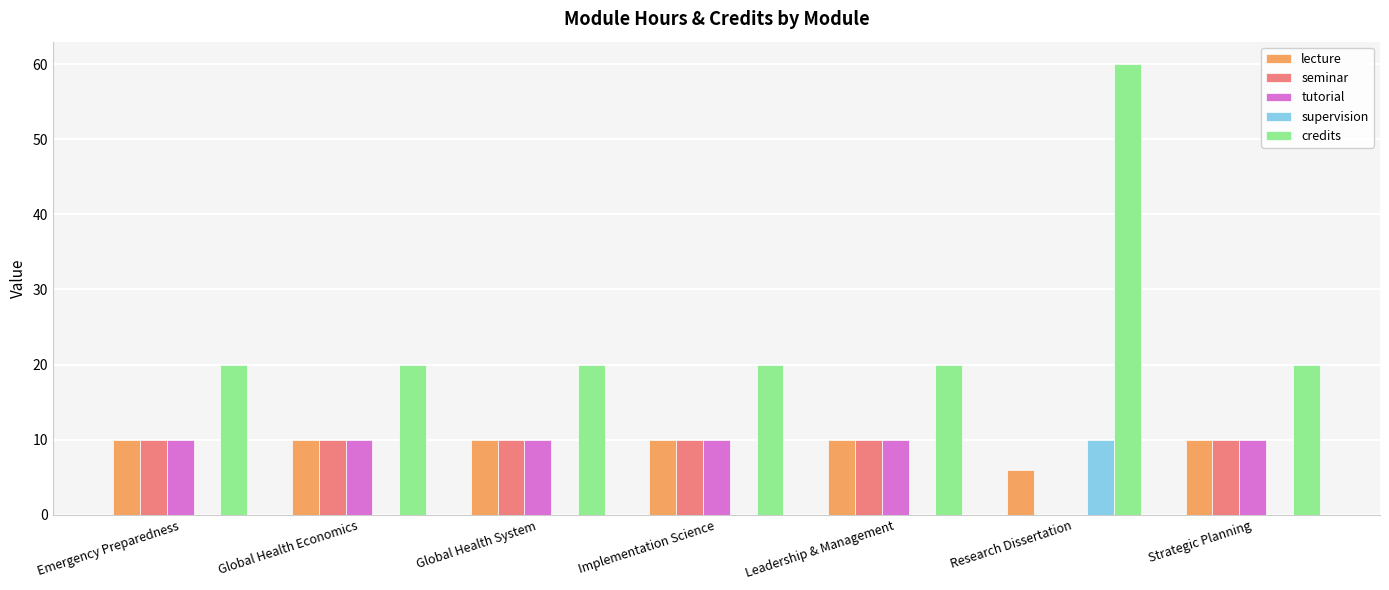

What is the maximum value shown in the chart?

60